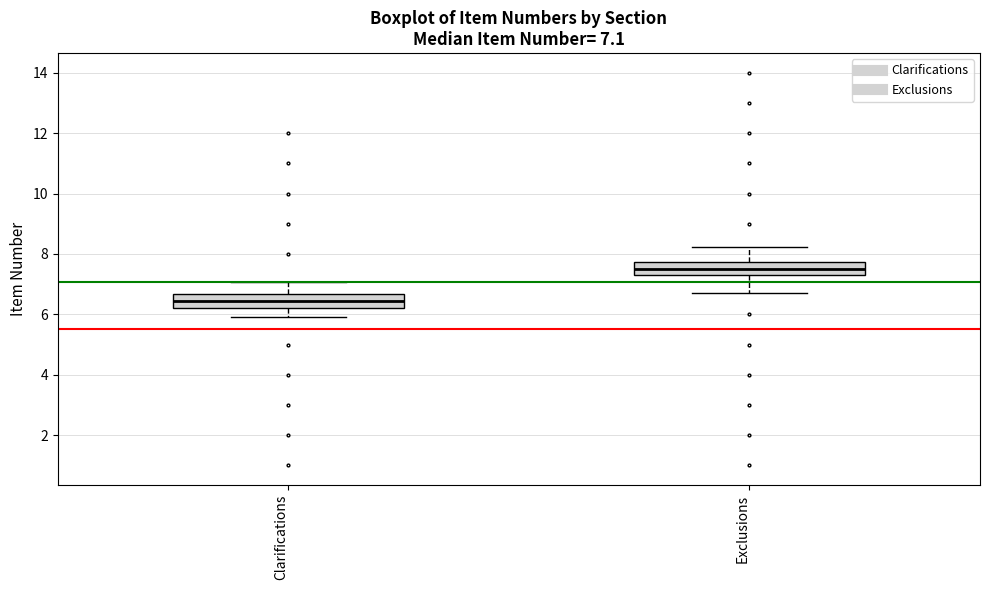

Which box's median line is the highest?

Exclusions